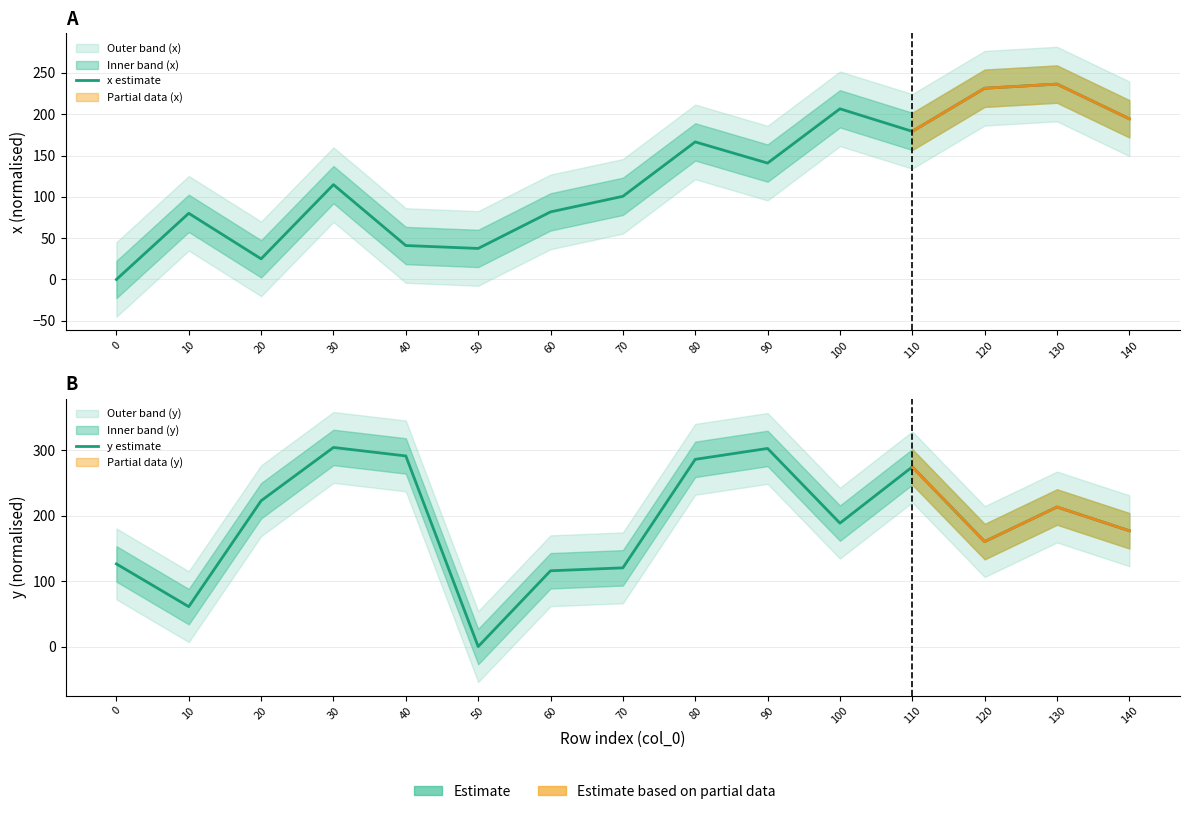

Reading left to right, list all the values displayed in this chart.

x estimate: 0=0.0	10=80.1	20=25.0	30=114.7	40=41.1	50=37.5	60=81.8	70=100.6	80=166.4	90=140.8	100=206.5	110=179.2	120=231.4	130=236.4	140=194.4
y estimate: 0=126.5	10=61.1	20=223.1	30=304.7	40=291.7	50=0.0	60=116.0	70=120.4	80=286.5	90=303.1	100=188.8	110=274.9	120=160.6	130=213.5	140=177.2